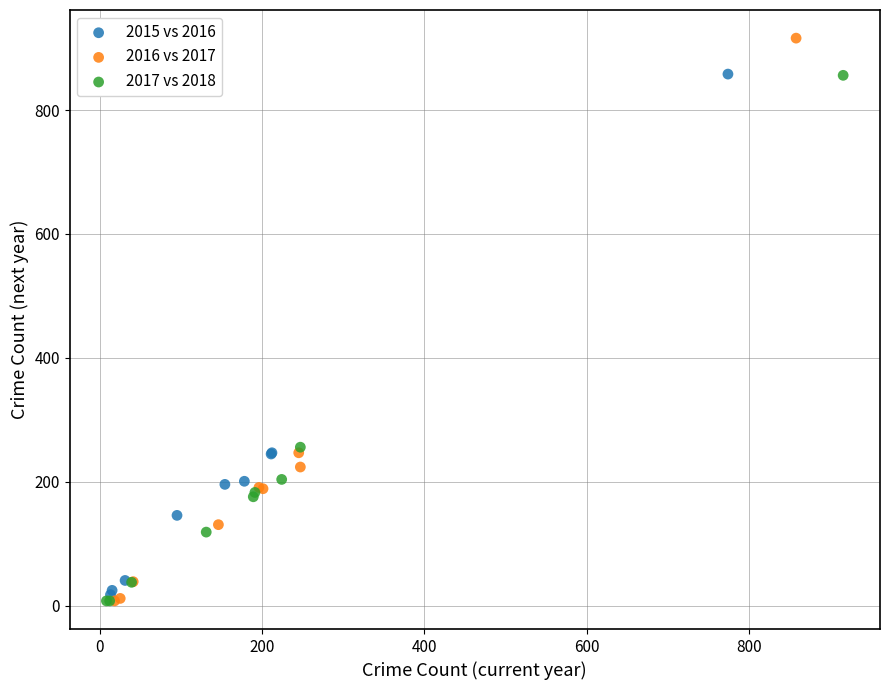

What are all the series names shown in the legend?

2015 vs 2016, 2016 vs 2017, 2017 vs 2018